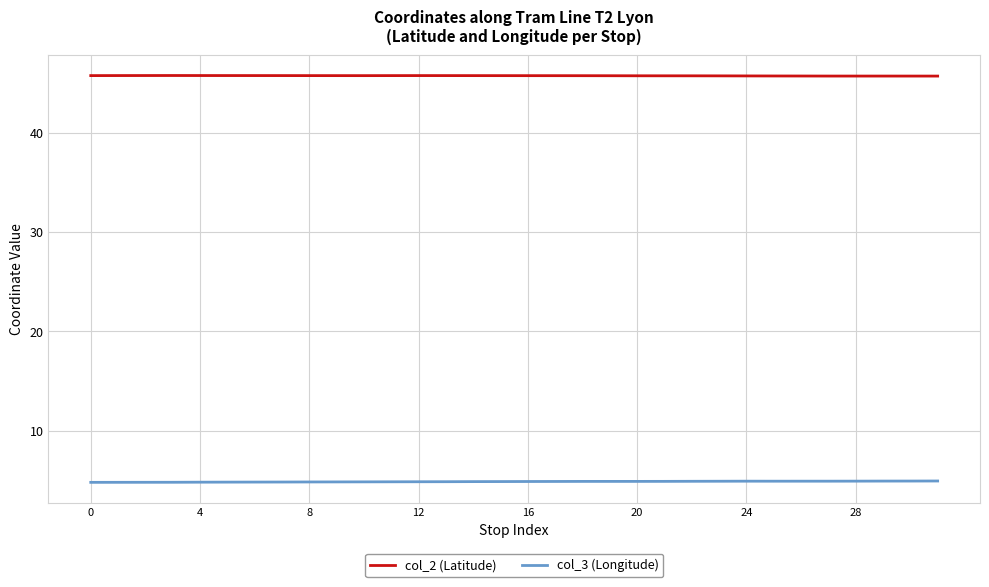

Rank the series by their average value, from highest to lowest.

col_2 (Latitude), col_3 (Longitude)